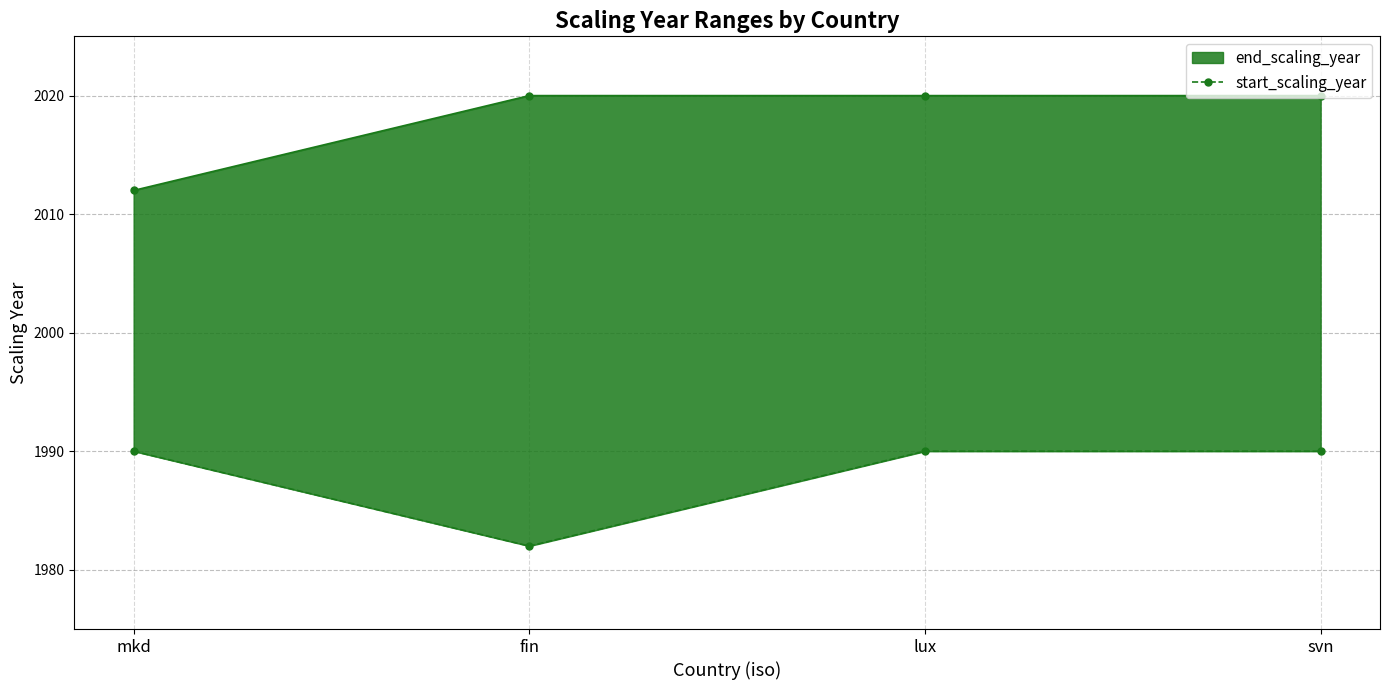

The value at mkd is 563. True or false?

False